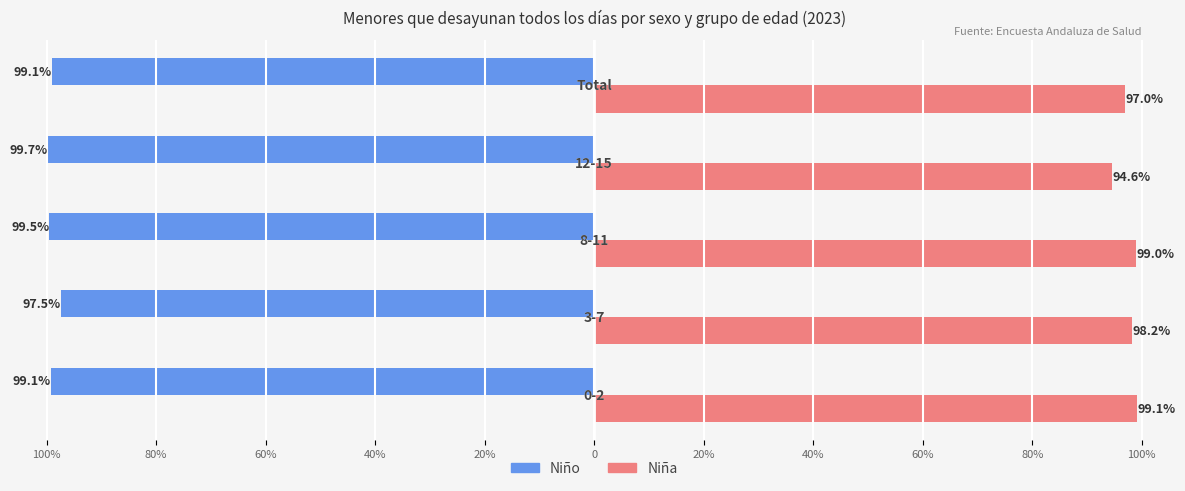

What are all the series names shown in the legend?

Niño, Niña